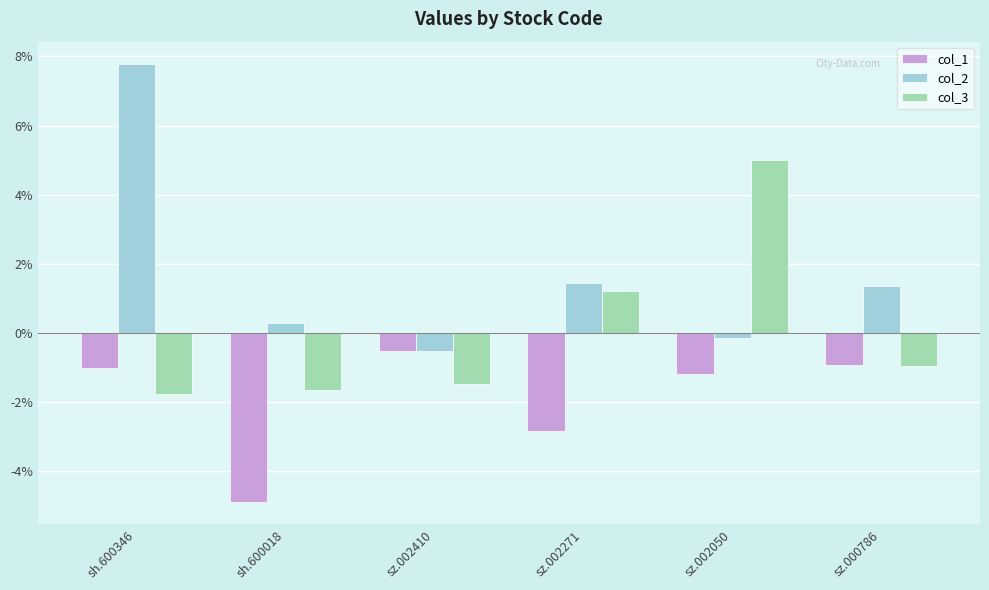

How many bars are there in total?

18